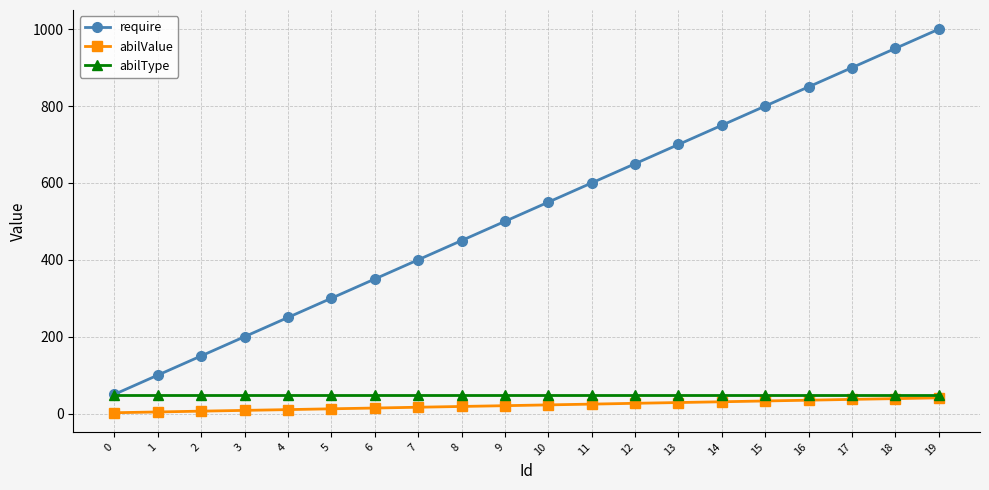

Between 15 and 19, which series saw the biggest shift?

require